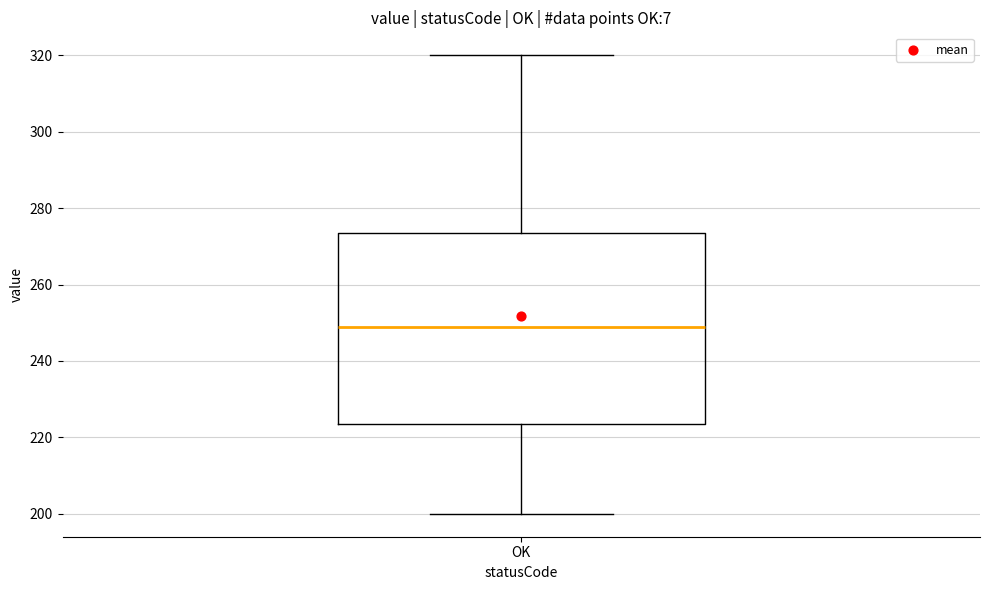

Read this box plot against the y-axis: the position of the median line, the range covered by the box, and the ends of both whiskers. The values are not printed on the chart, so give them approximately, as read against the axis.

median 250, box 224 to 274, whiskers 200 to 320